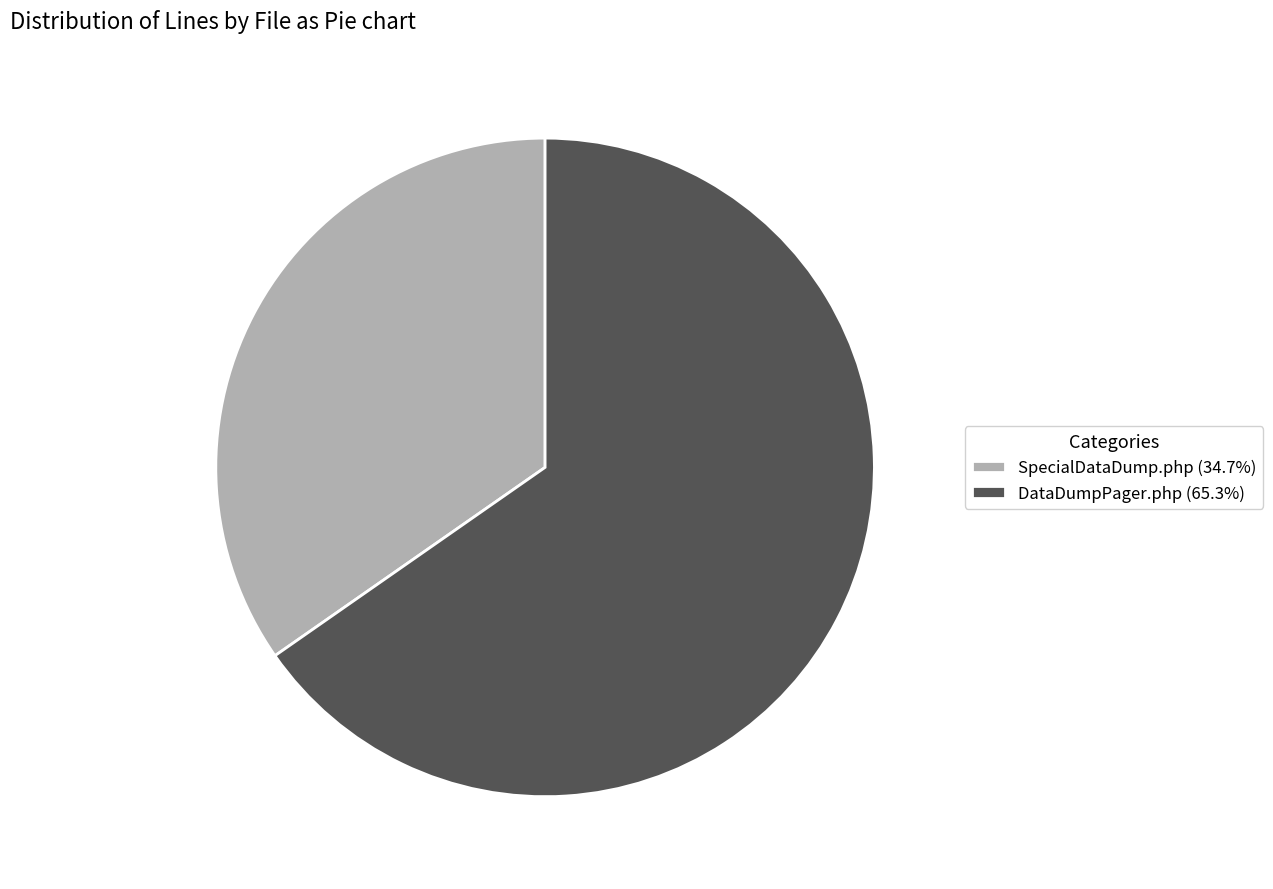

Does SpecialDataDump.php represent more than half of the total?

No